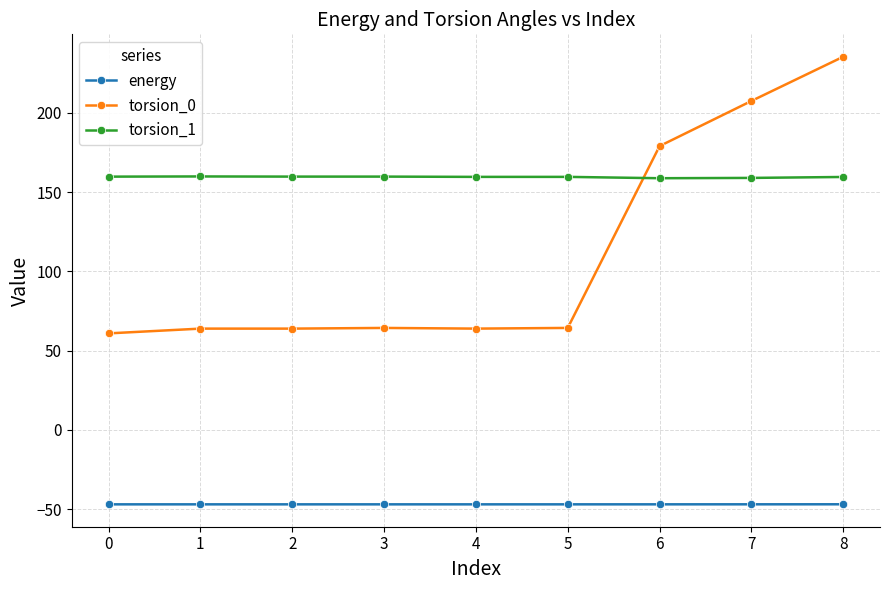

Rank the series by their average value, from lowest to highest.

energy, torsion_0, torsion_1